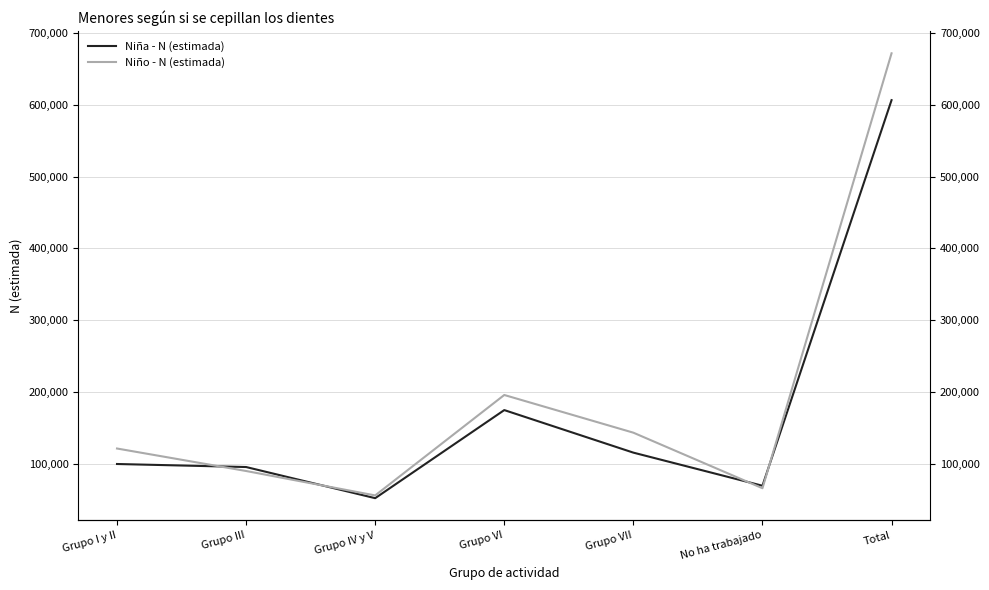

Where does the Niña - N (estimada) series first go above 99631?

Grupo VI